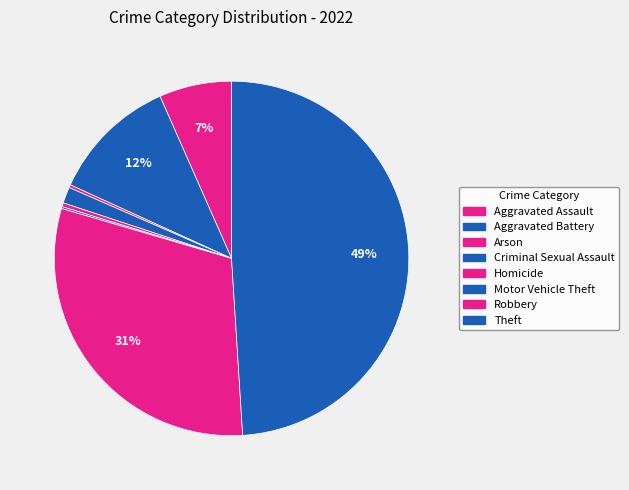

Does Arson represent more than half of the total?

No